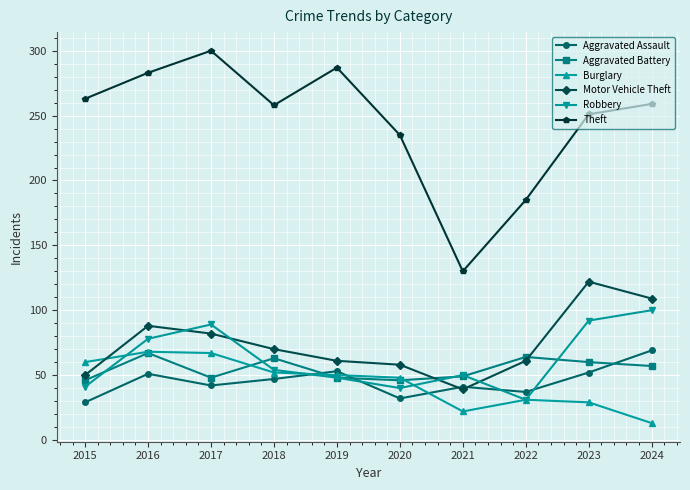

How many categories are shown in the chart?

10